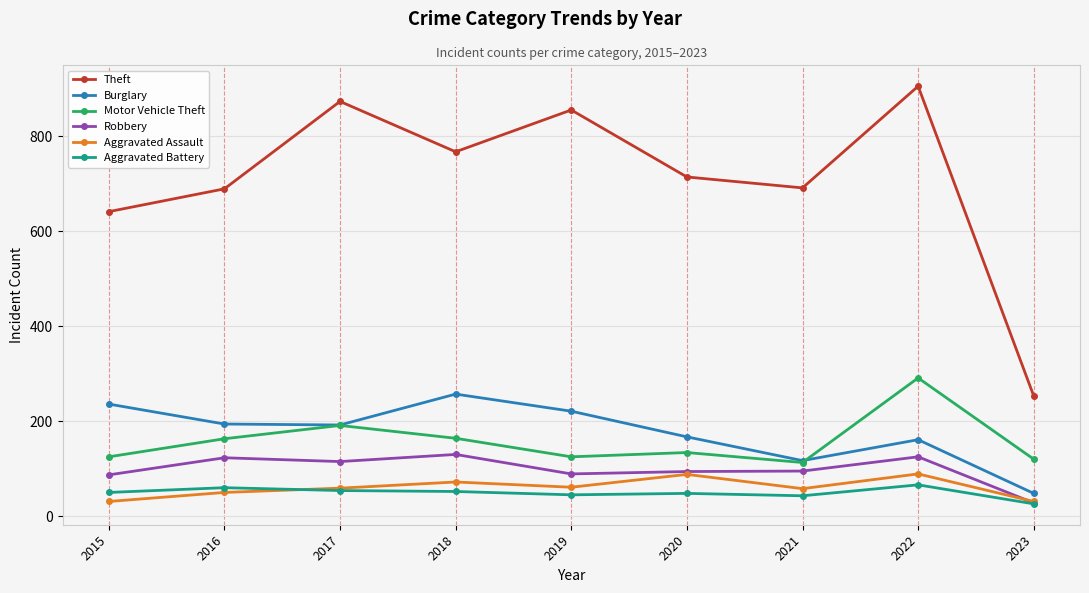

How many values in the Robbery series are below 95?

4